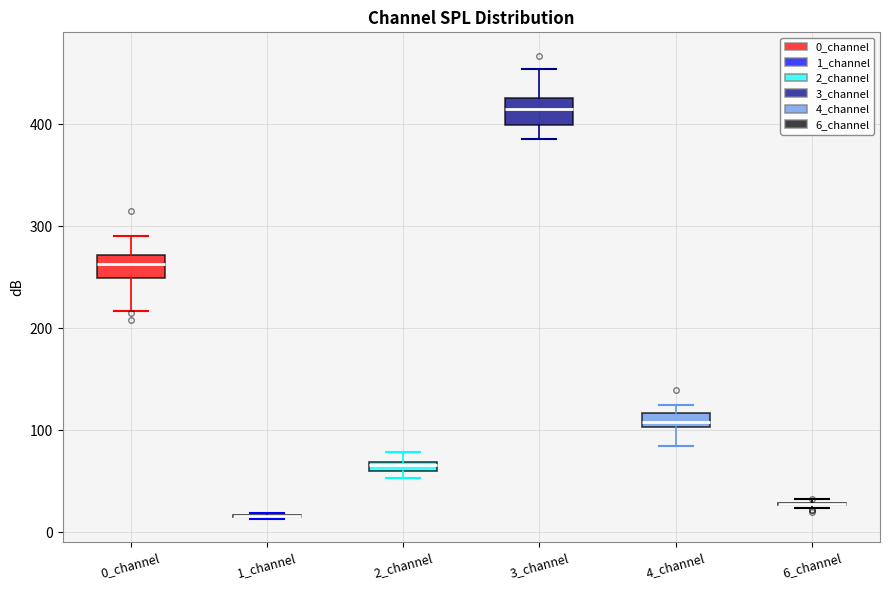

Where does the lower whisker of the box for 4_channel end on the y-axis? The values are not printed on the chart, so give them approximately, as read against the axis.

80